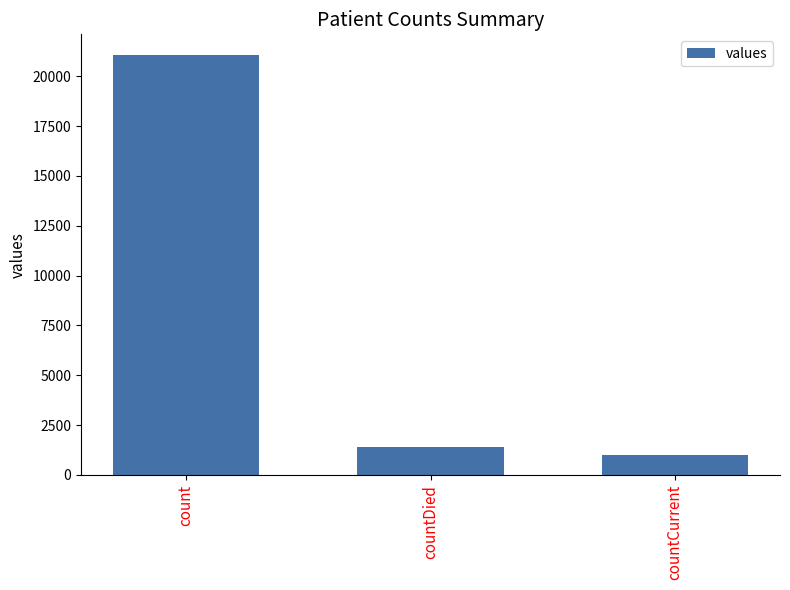

What is the greatest value displayed?

21050